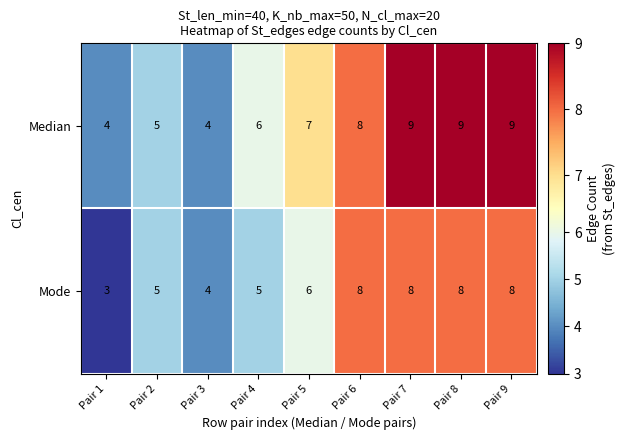

Between Pair 1 and Pair 6, which series saw the biggest shift?

Mode